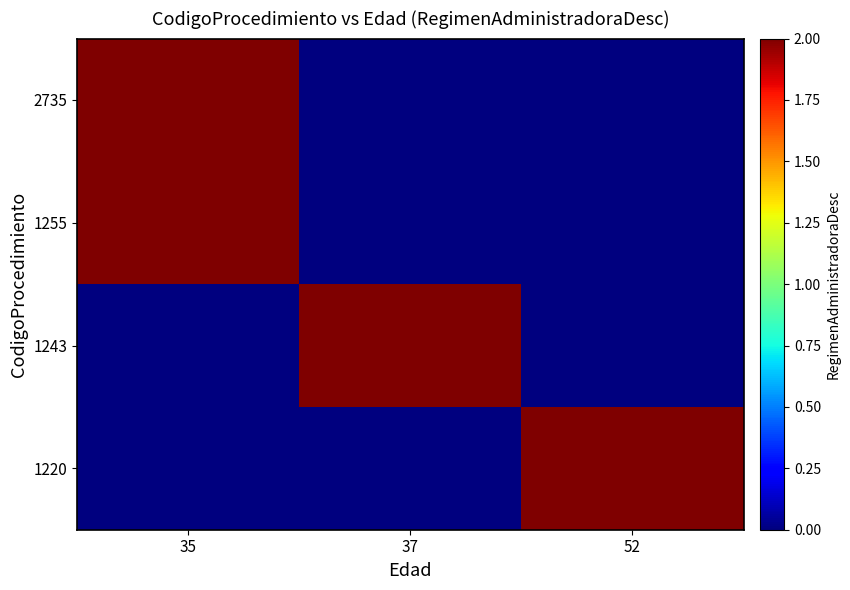

Reading right to left, transcribe all the data shown in this chart.

1220: 52=2	37=0	35=0
1243: 52=0	37=2	35=0
1255: 52=0	37=0	35=2
2735: 52=0	37=0	35=2